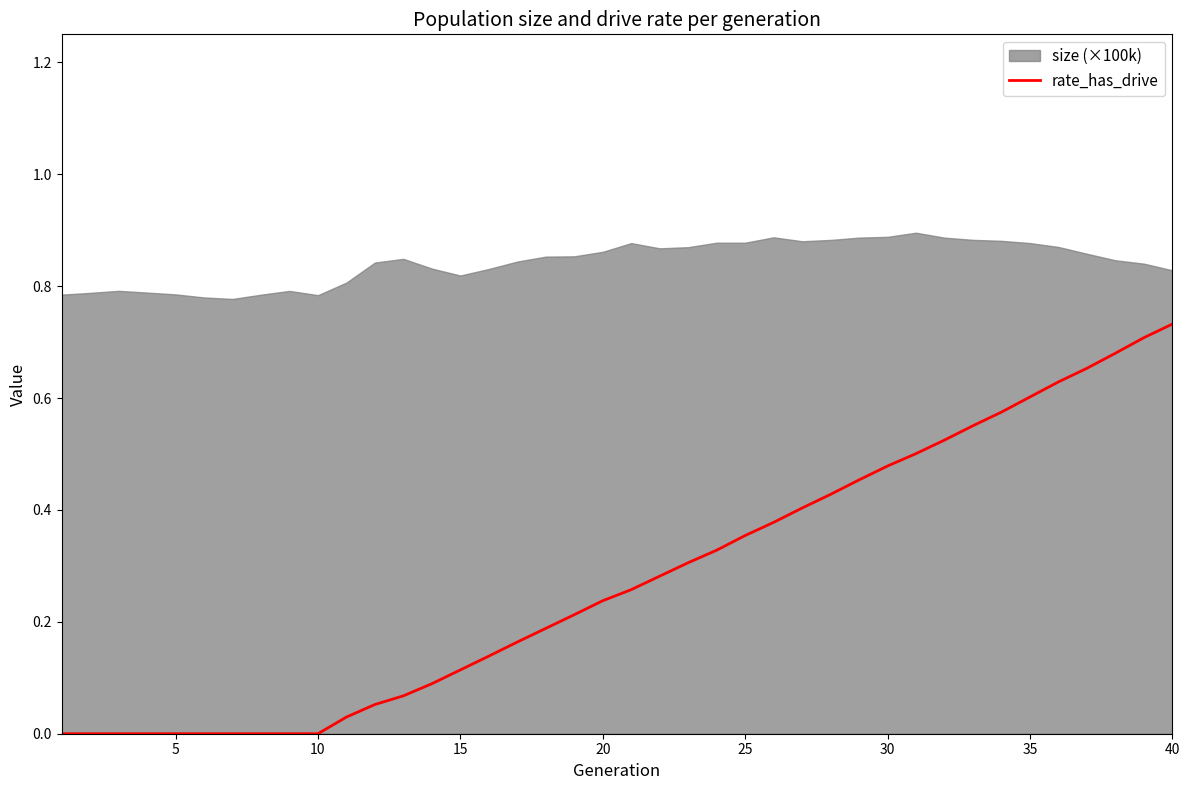

Does the chart display data point markers on the line(s)?

No